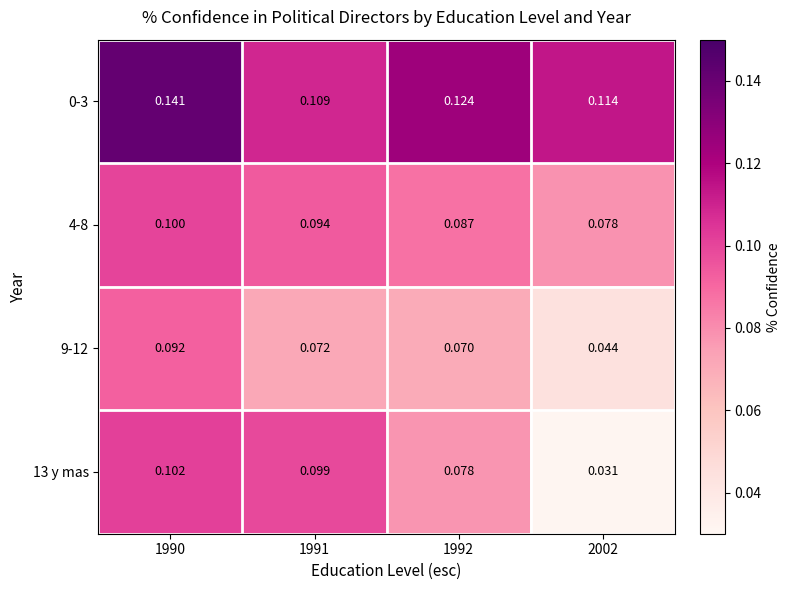

Rank the series at 1991 from highest to lowest value.

0-3, 13 y mas, 4-8, 9-12